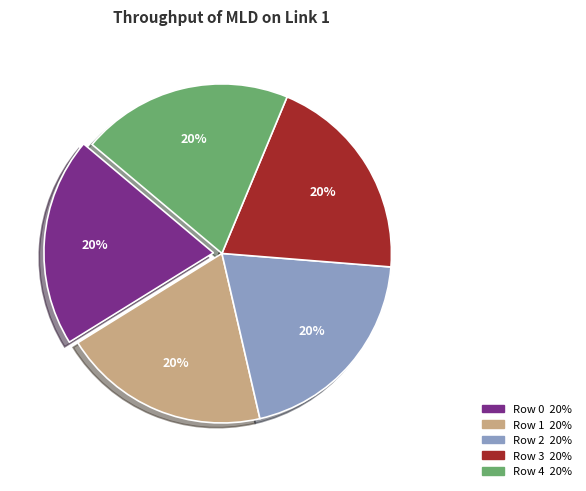

Is it true that Row 4 is 20% of the pie?

True